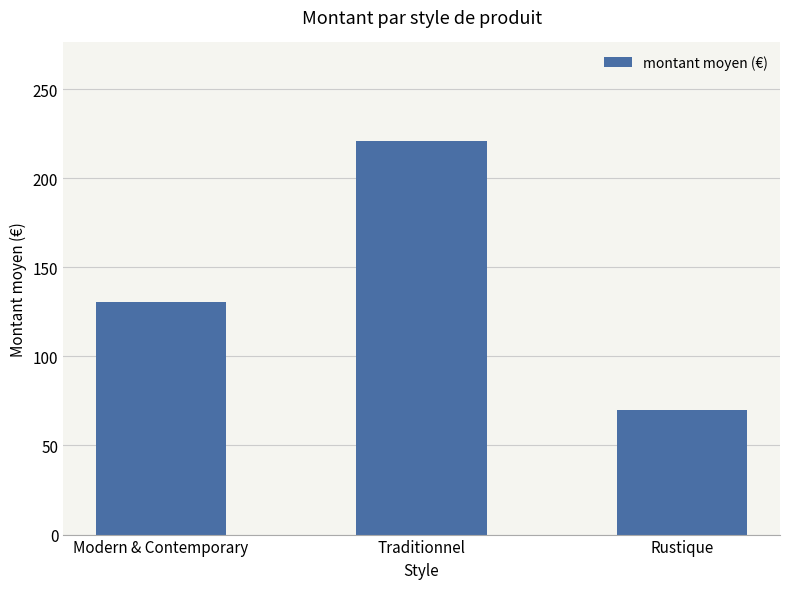

What is the change in value from Traditionnel to Rustique?

-150.8